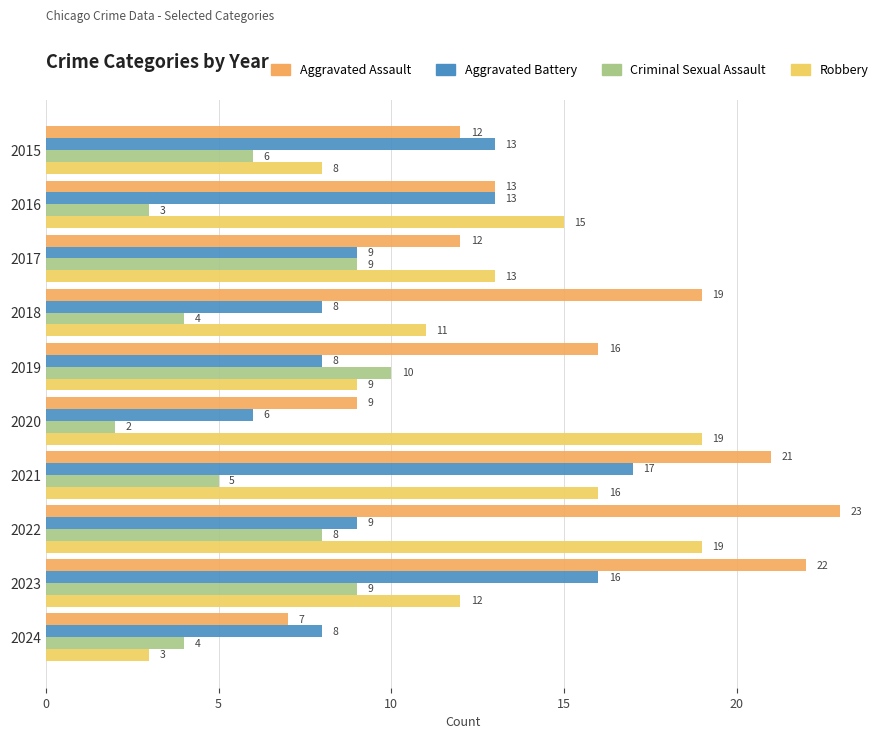

How many categories are shown in the chart?

10